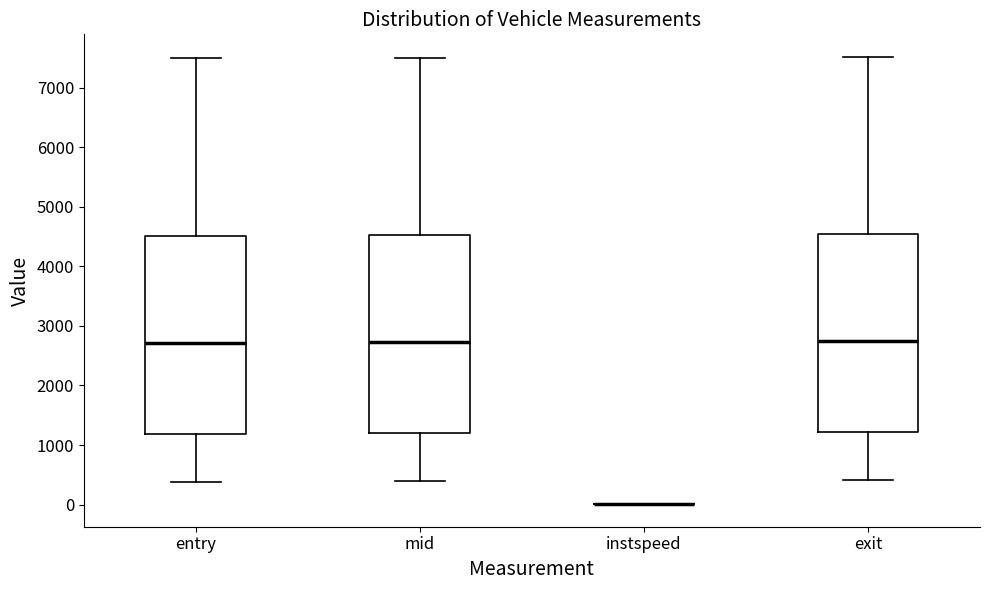

Reading left to right, read every box against the y-axis: the position of its median line, the range the box covers, and the ends of its whiskers. The values are not printed on the chart, so give them approximately, as read against the axis.

entry: median 2700, box 1200 to 4500, whiskers 400 to 7500
mid: median 2700, box 1200 to 4500, whiskers 400 to 7500
instspeed: box collapsed to a line at 0, whiskers 0 to 0
exit: median 2700, box 1200 to 4500, whiskers 400 to 7500